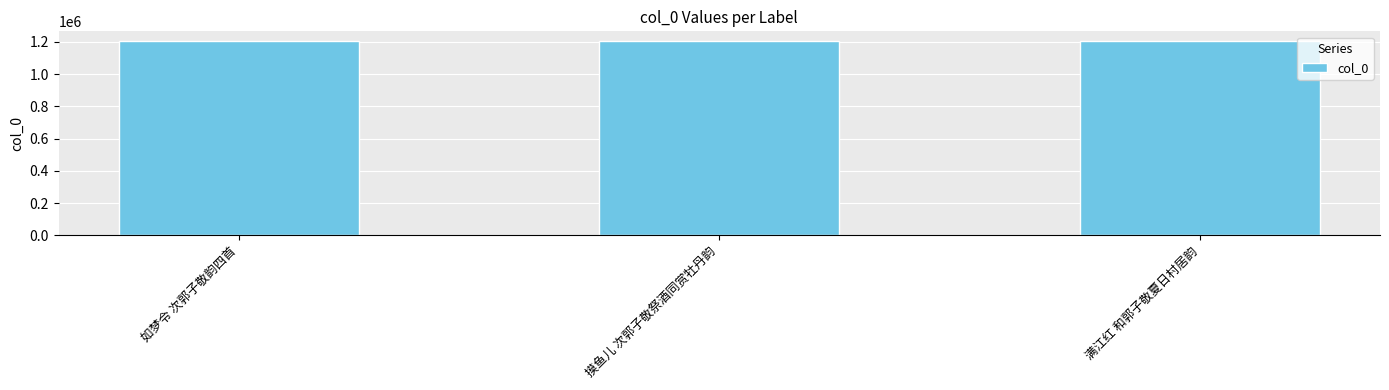

Does the chart contain stacked bars?

No